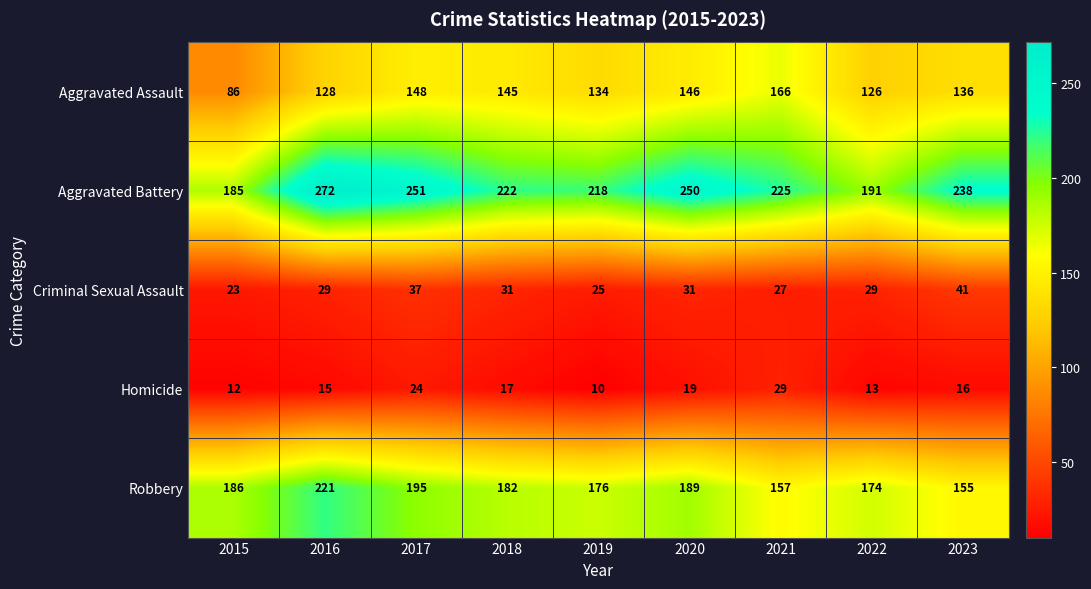

What is the total value across all series at 2018?

597